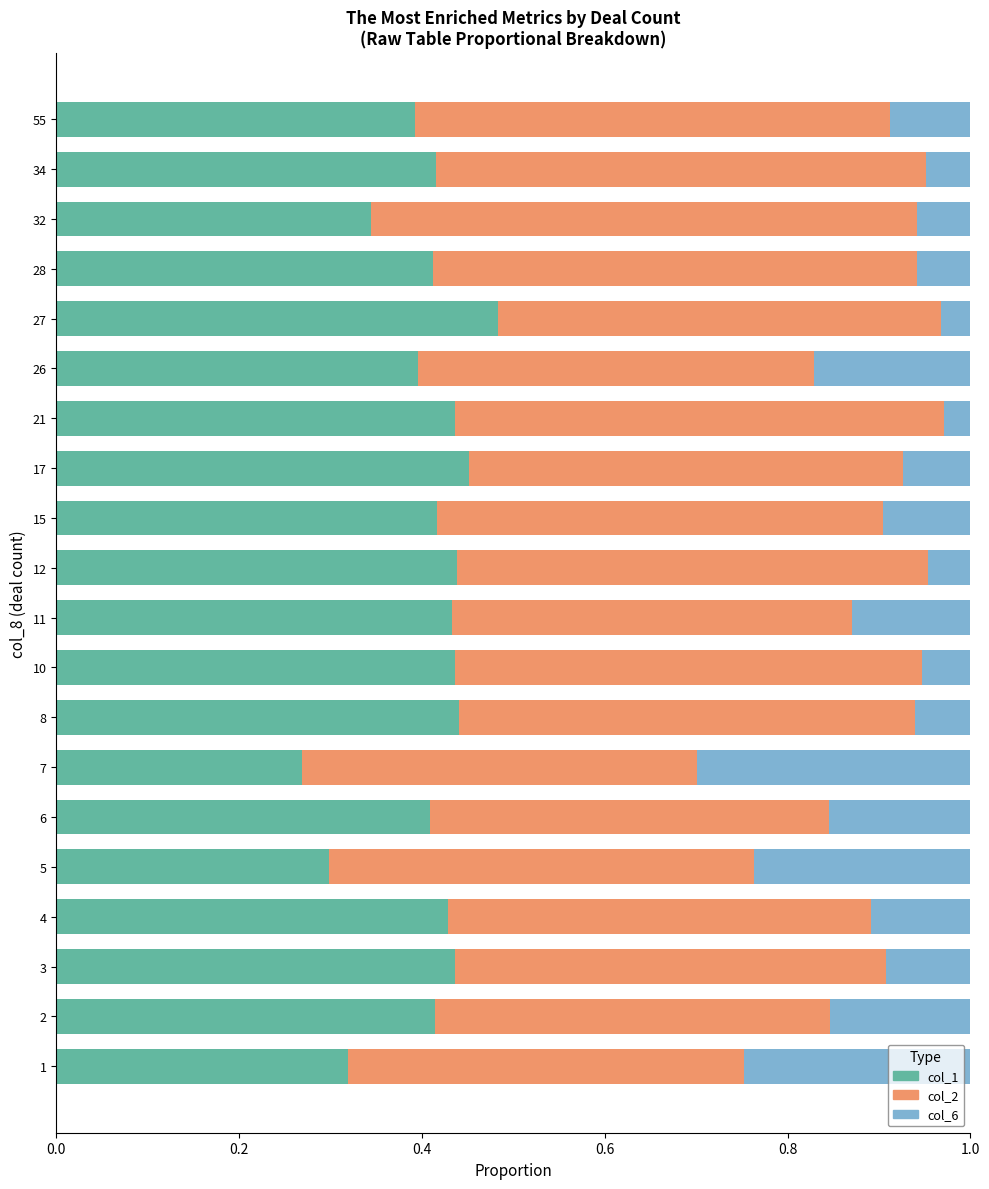

What is the total value across all series at 21?

1.0